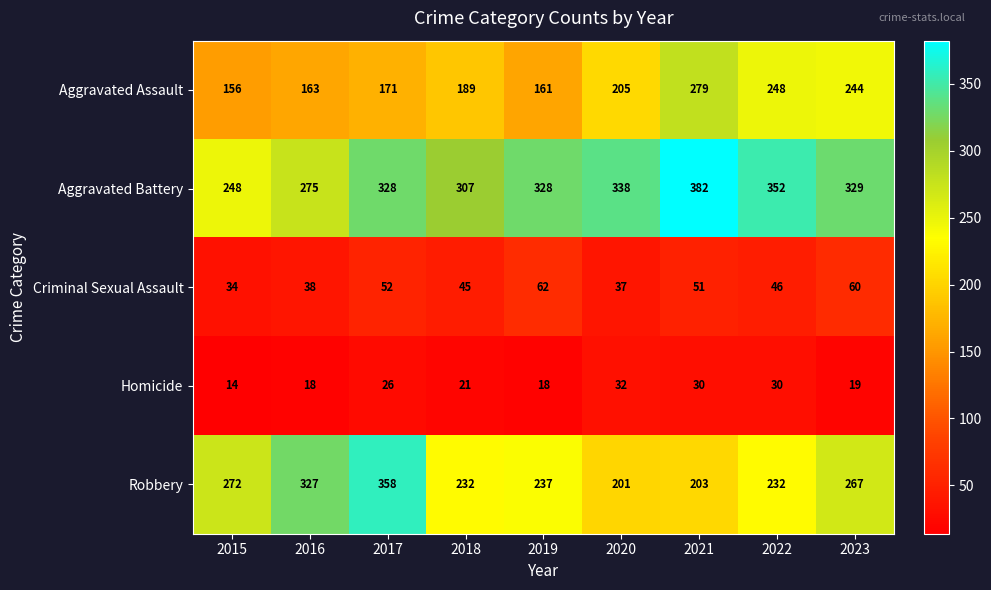

What is the average value of the Robbery series?

259